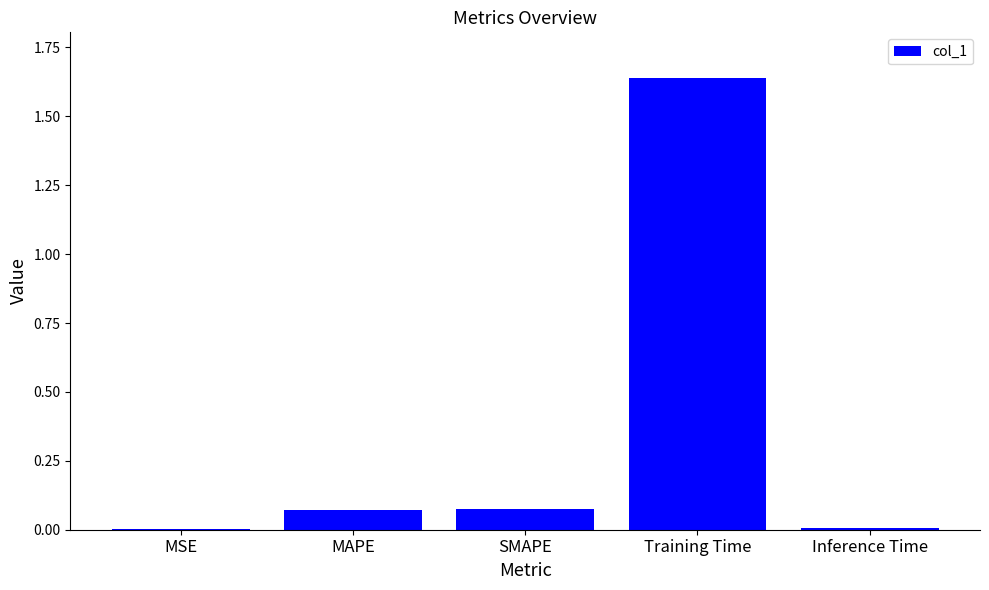

How many series are shown in this chart?

1